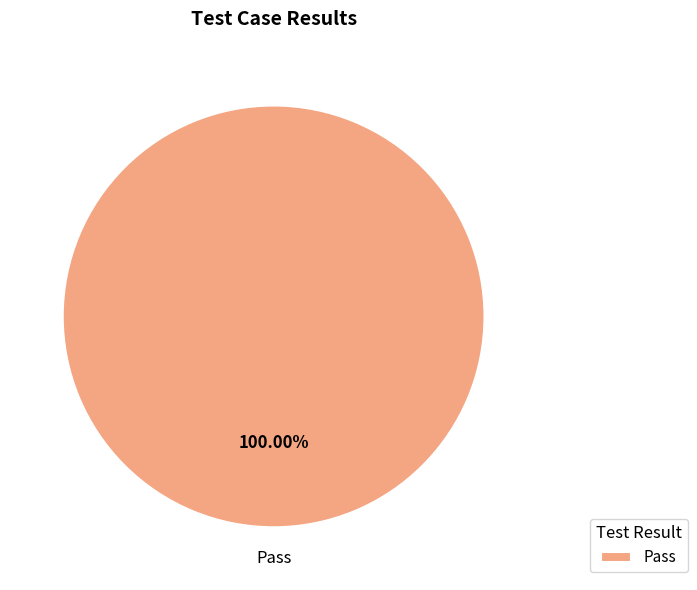

Rank the categories by value from highest to lowest.

Pass